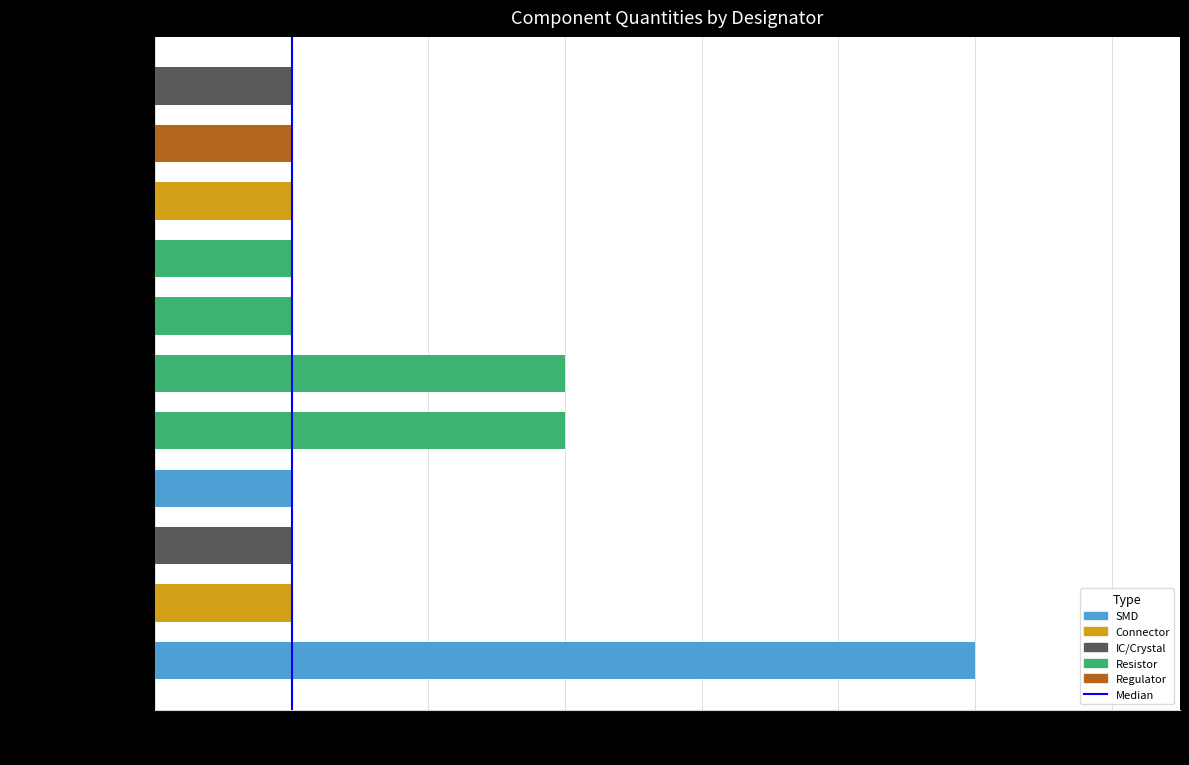

What is the value of the 2nd bar from the left?

1